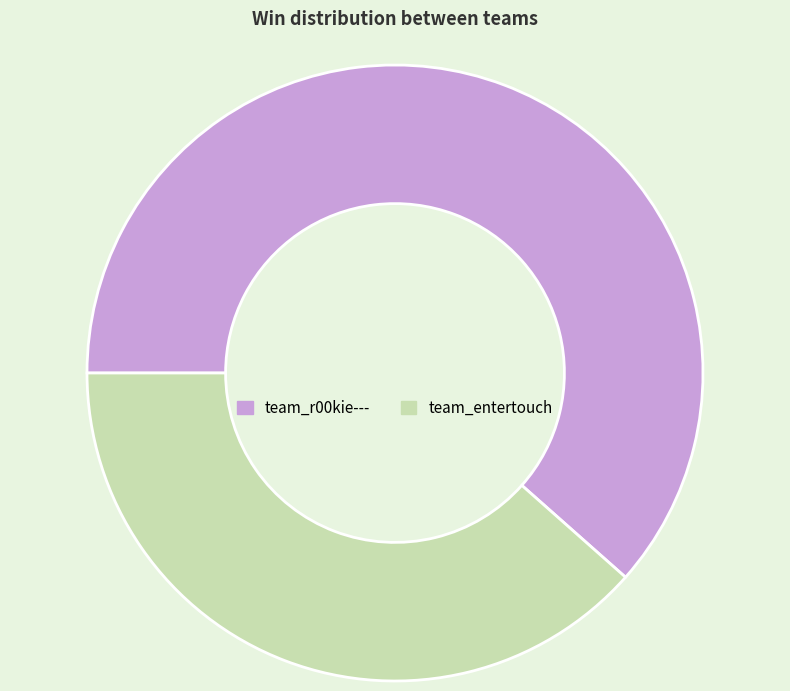

Which slice is the smallest?

team_entertouch